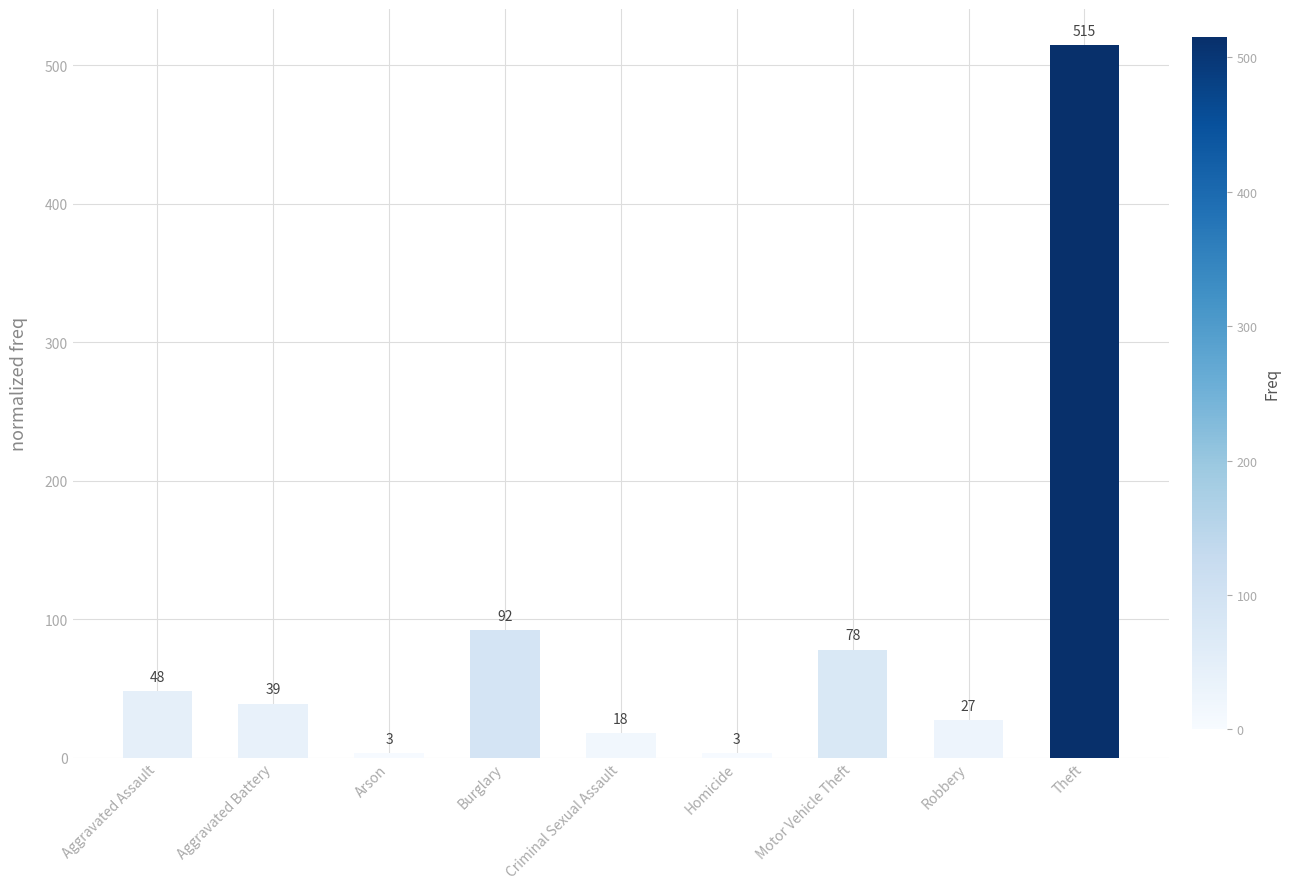

What is the smallest value displayed?

3